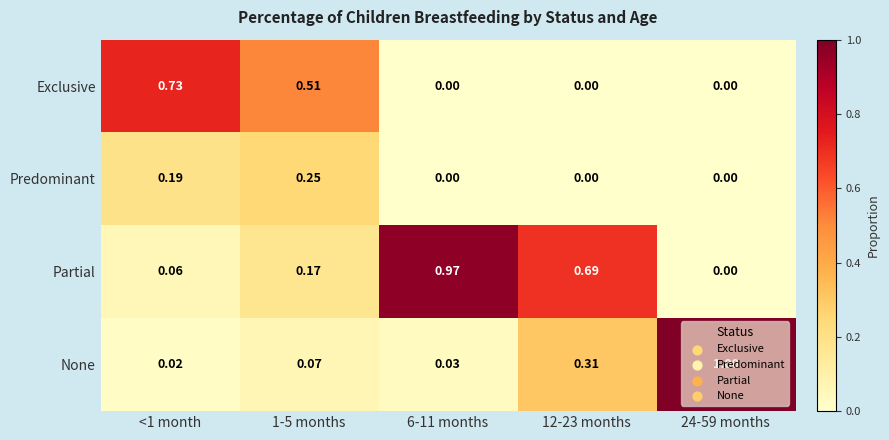

Which series changed the most between <1 month and 6-11 months?

Partial